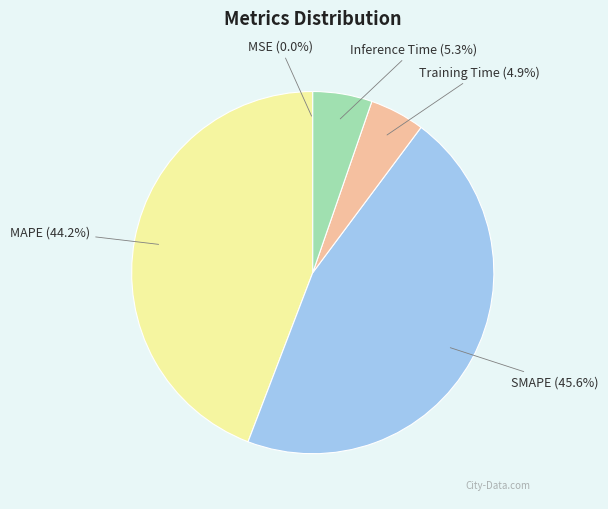

To the nearest percent, what portion does Inference Time represent?

5%